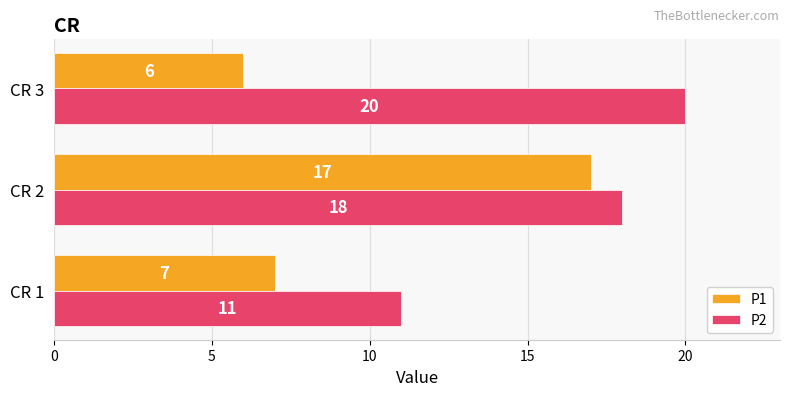

Between CR 2 and CR 3, which series saw the biggest shift?

P1